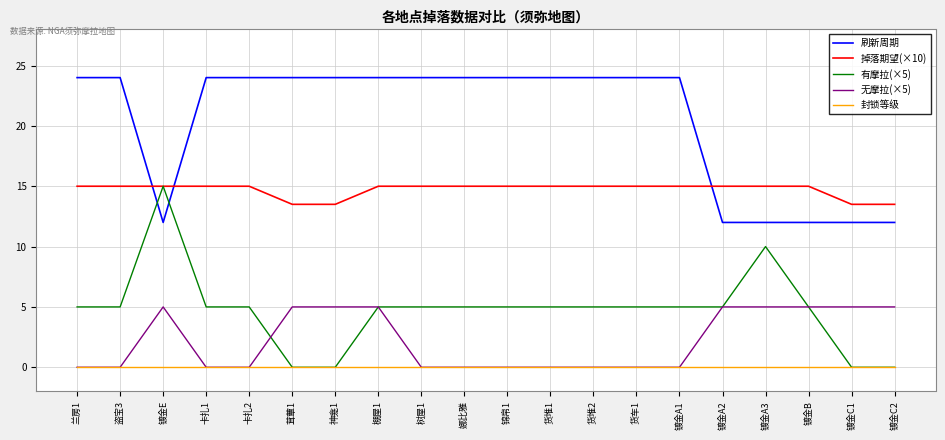

The value of 无摩拉(×5) at 镀金B is 7.4. True or false?

False